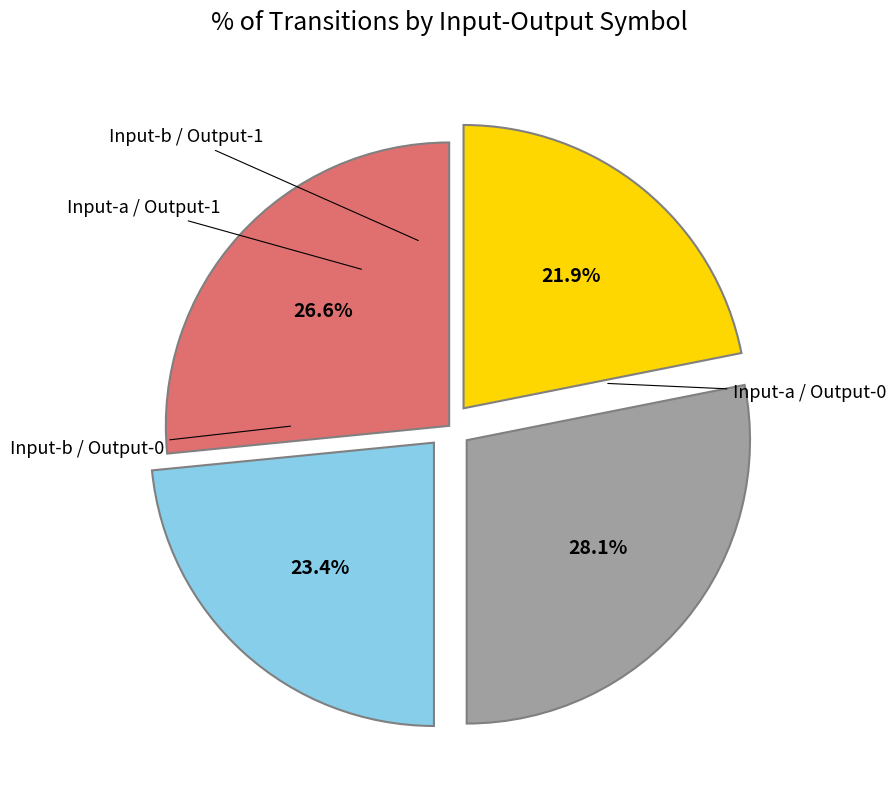

Is there any slice that represents more than half of the pie?

No